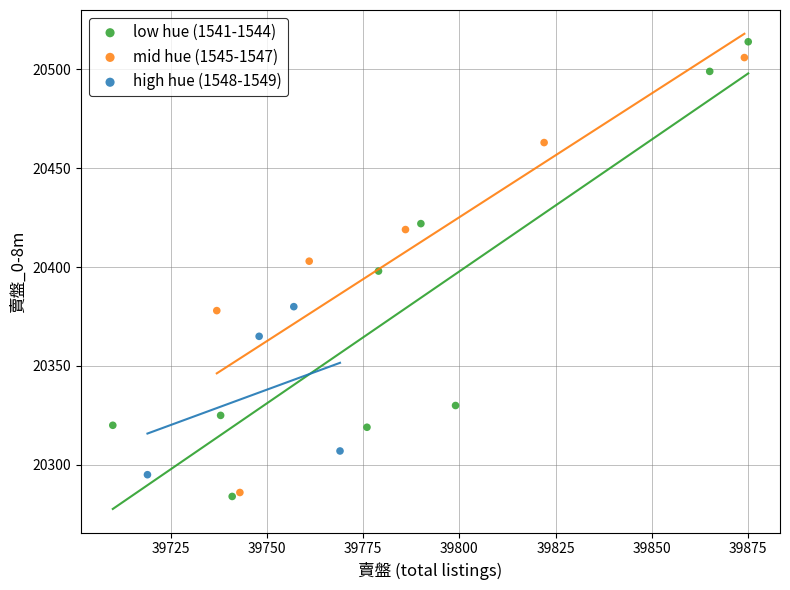

What are all the series names shown in the legend?

low hue (1541-1544), mid hue (1545-1547), high hue (1548-1549)